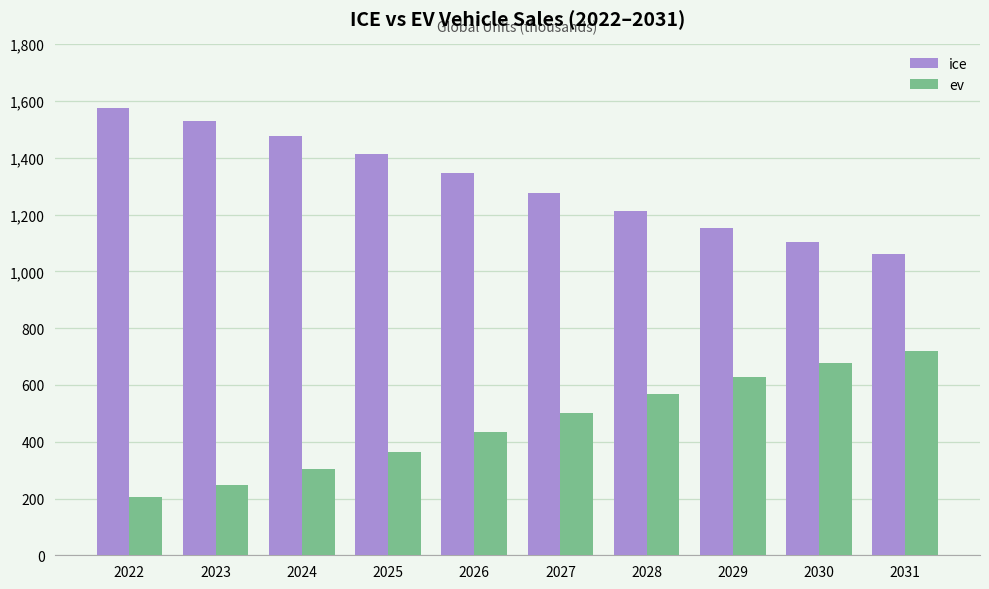

Rank the series at 2031 from highest to lowest value.

ice, ev